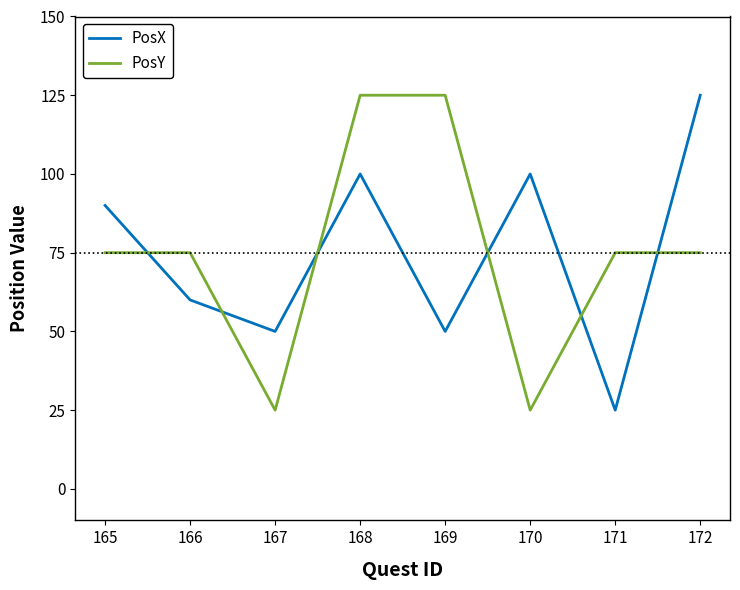

Count the number of data series in this chart.

2